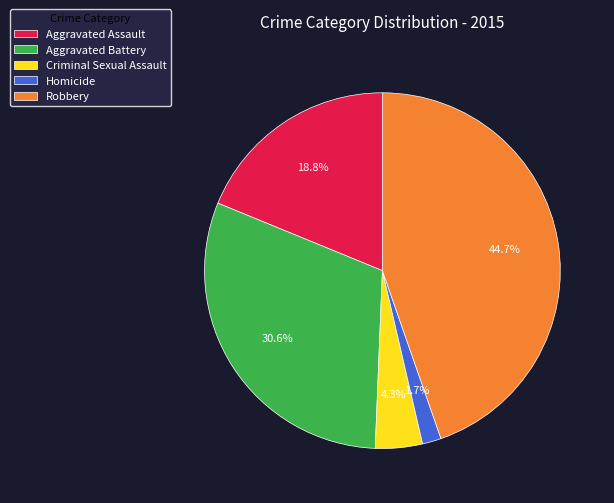

Which has a higher value, Homicide or Aggravated Assault?

Aggravated Assault